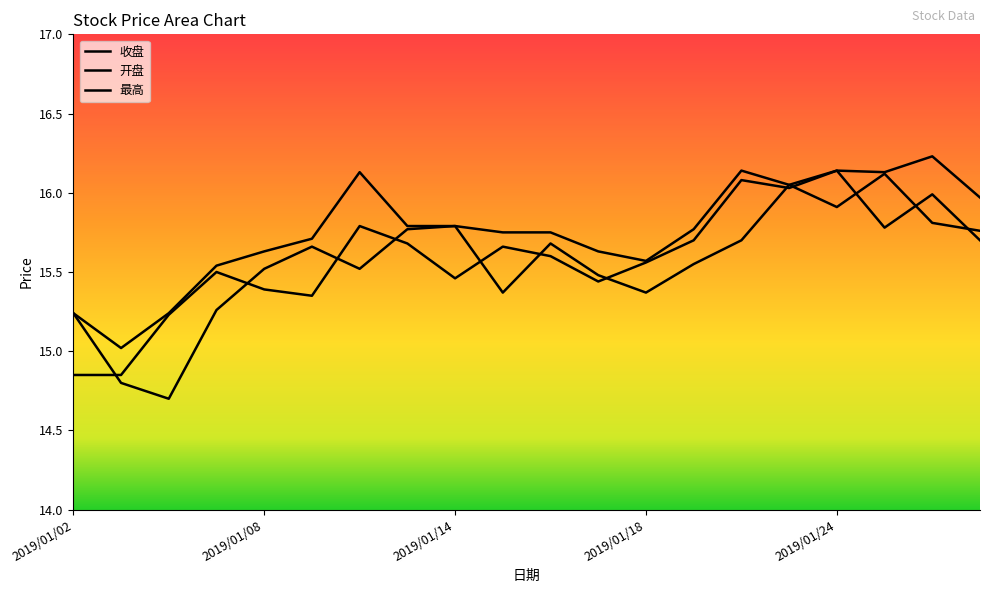

True or false: 最高 and 开盘 intersect in this chart.

False